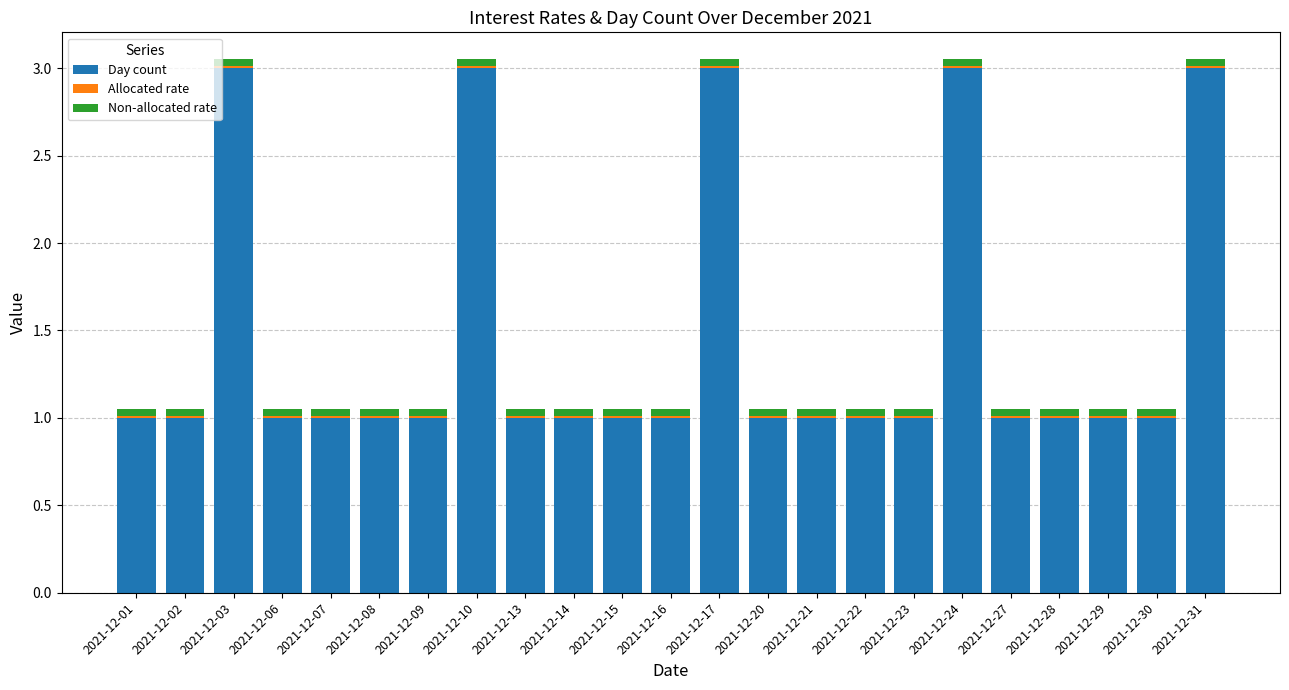

How many Day count values are between 1 and 2?

18